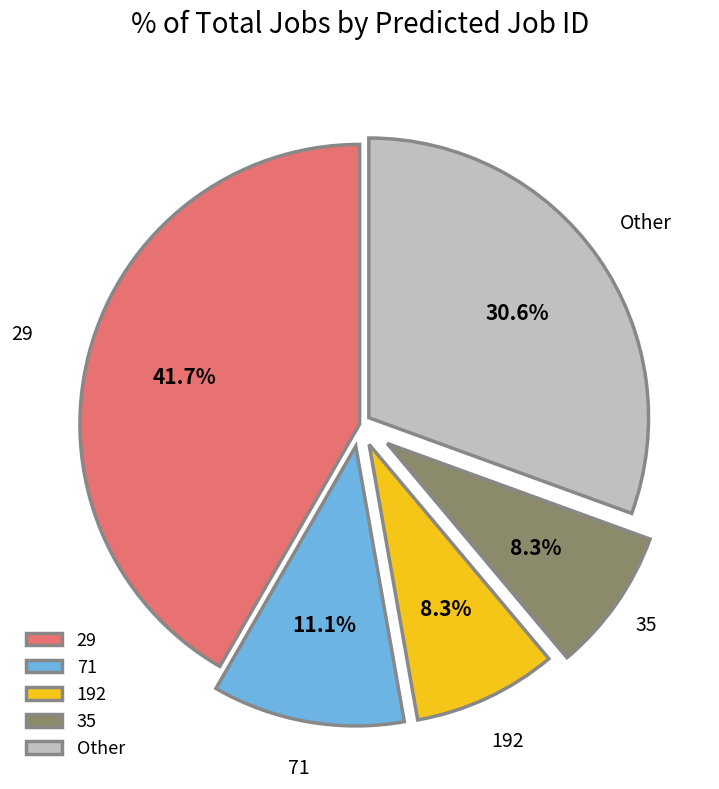

What percentage do 35 and 71 together represent?

19.4%